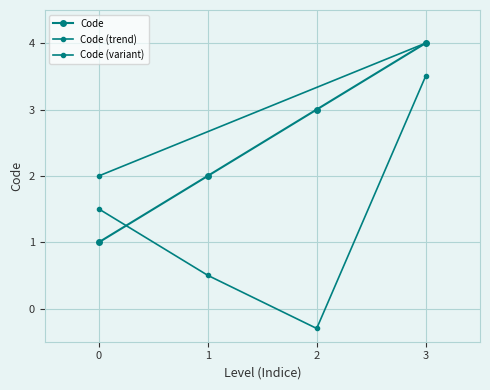

Count the number of values greater than 3.

1